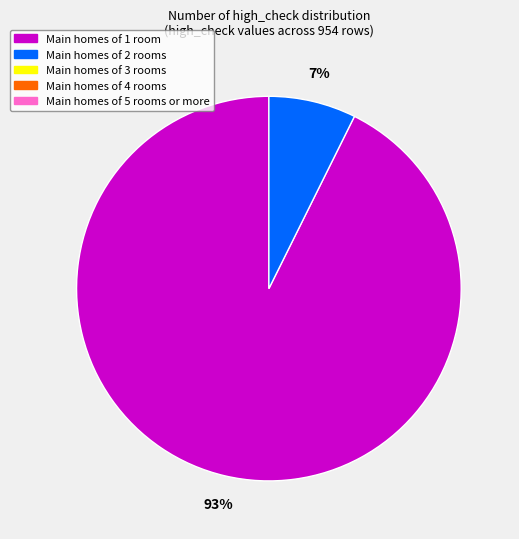

To the nearest percent, what is the average slice percentage?

50%